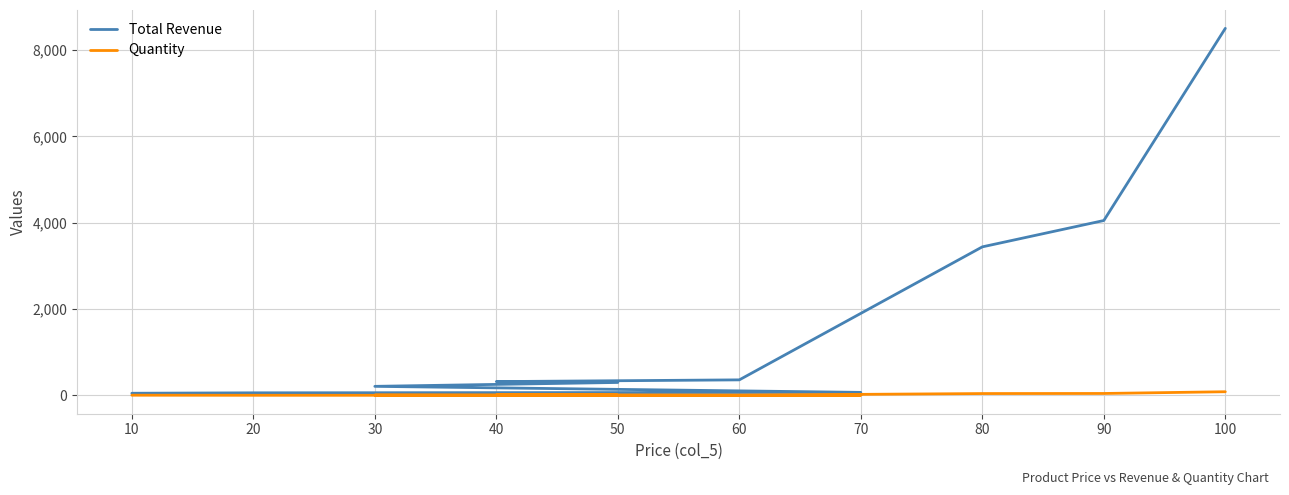

Which label corresponds to the largest value in the chart?

100